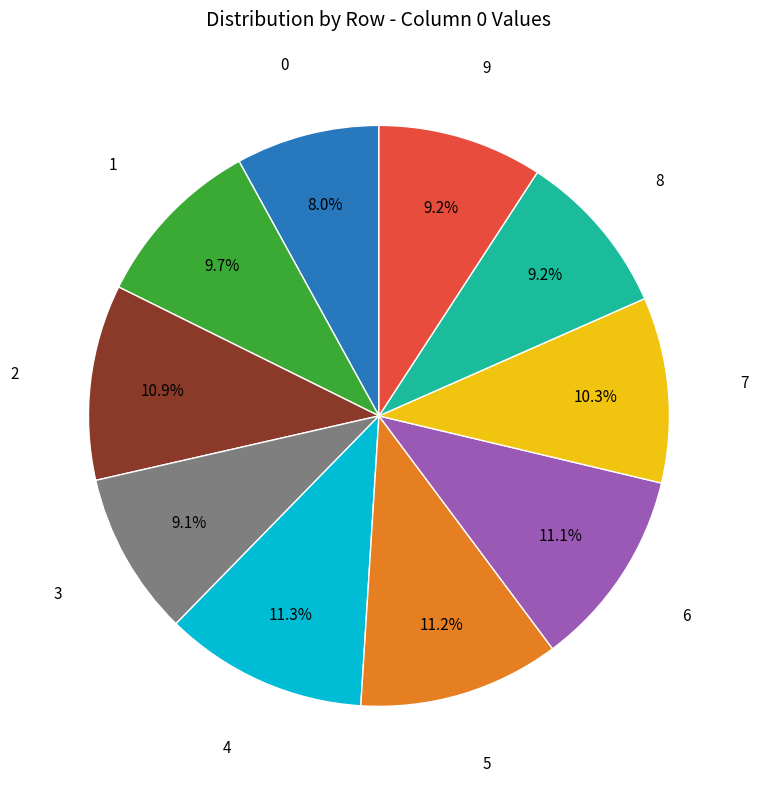

To the nearest percent, what is the average slice percentage?

10%